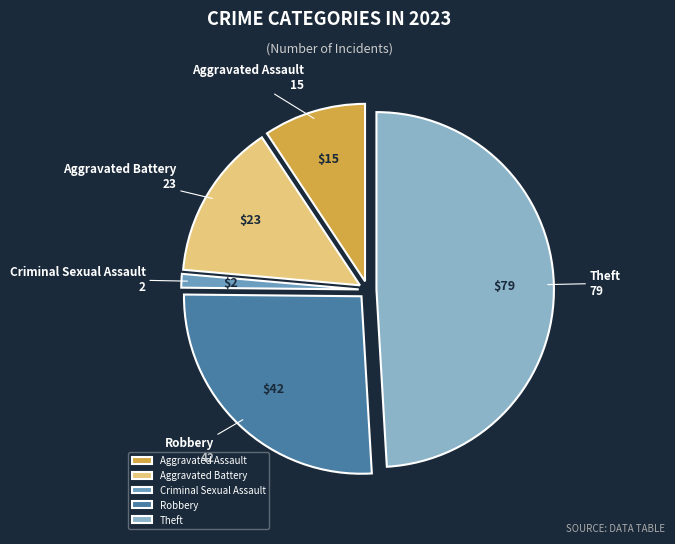

Is it true that Aggravated Battery is 5% of the pie?

False